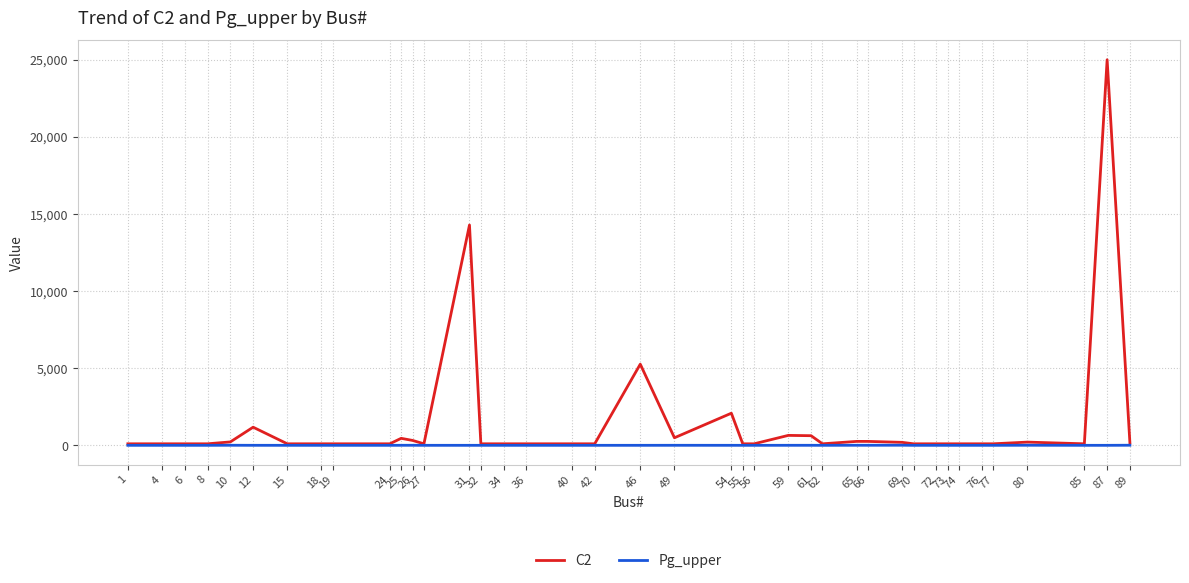

Which series has the widest spread of values?

C2